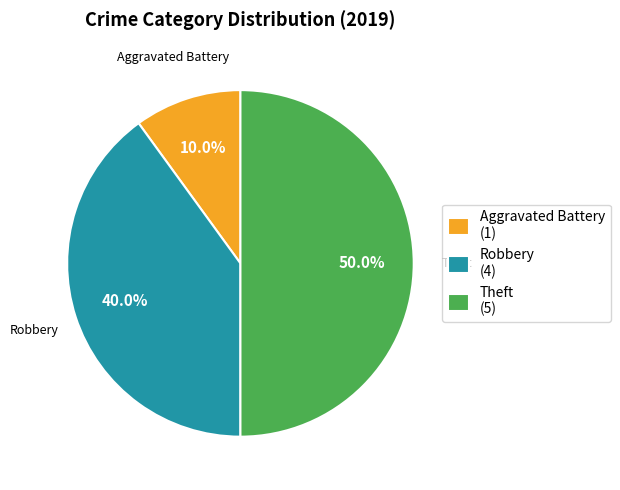

Rank the categories by value from lowest to highest.

Aggravated Battery (1), Robbery (4), Theft (5)